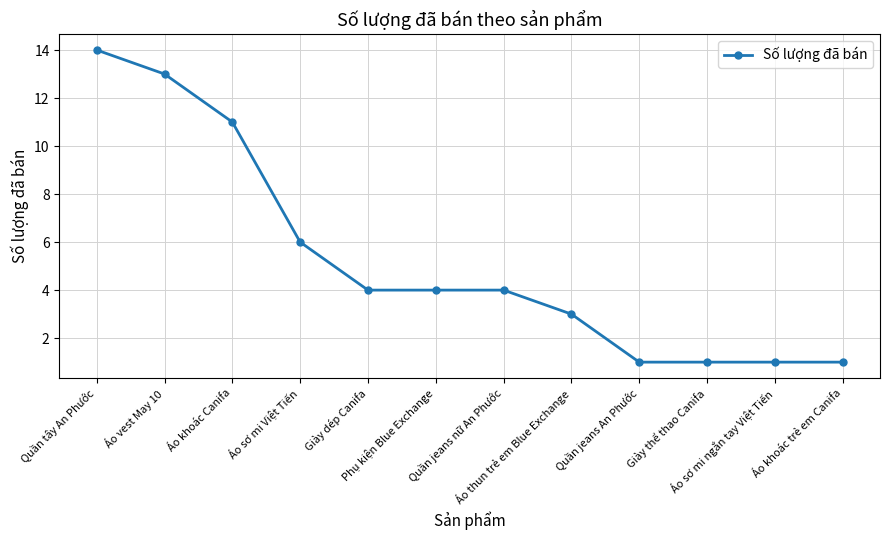

What is the approximate value at Quần tây An Phước, to the nearest 10?

10